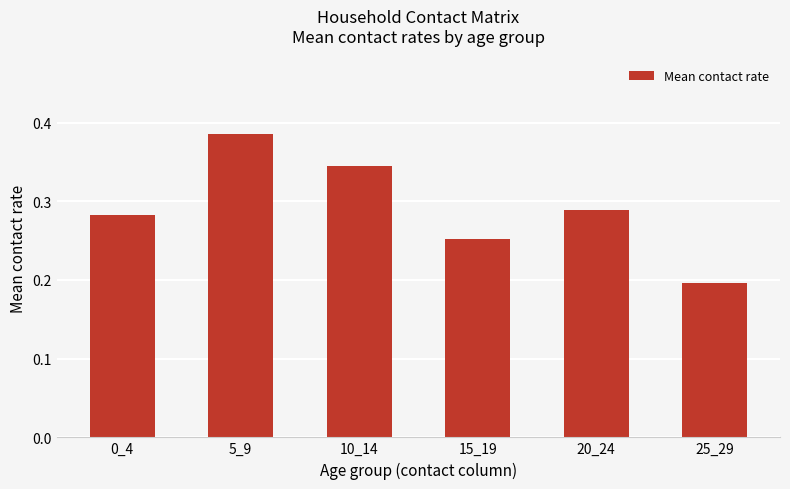

True or false: the data shows 0.1 at 20_24.

False